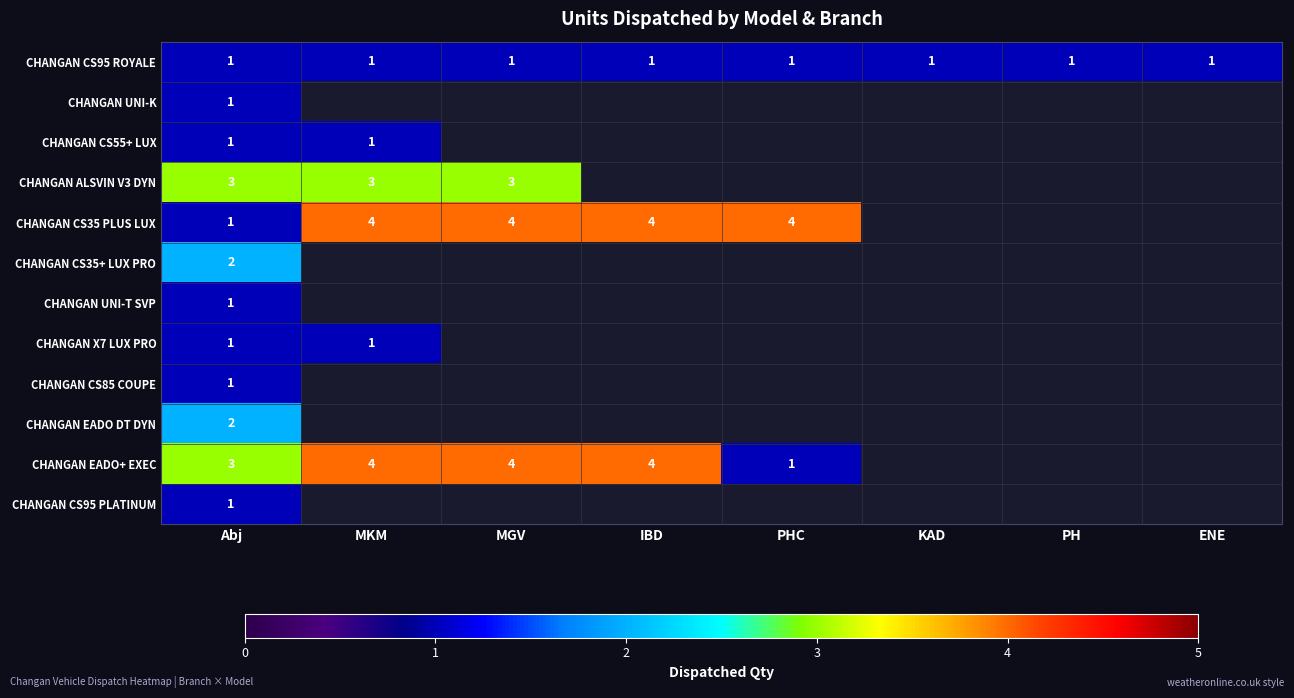

The value of CHANGAN CS35 PLUS LUX at MGV is 4. True or false?

True